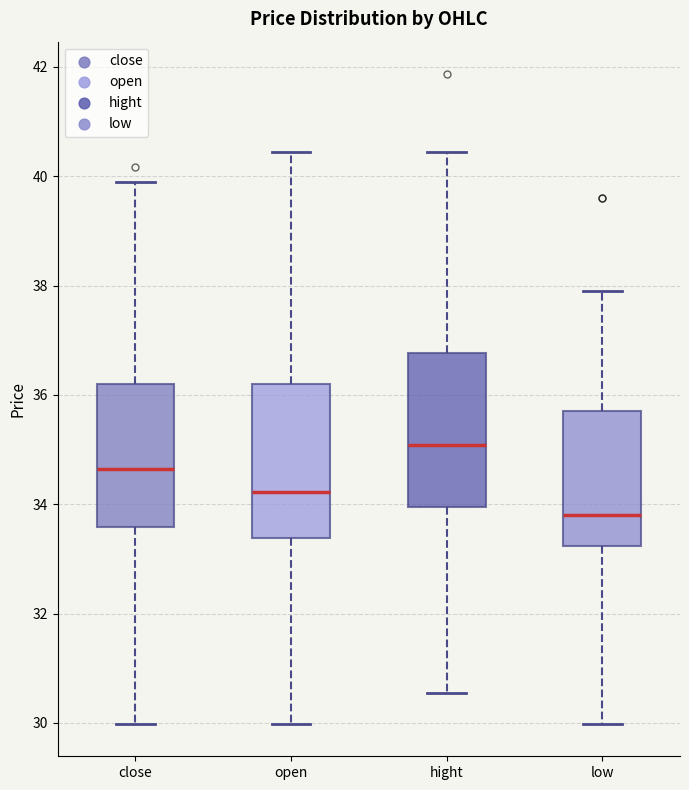

Reading left to right, read every box against the y-axis: the position of its median line, the range the box covers, and the ends of its whiskers. The values are not printed on the chart, so give them approximately, as read against the axis.

close: median 34.6, box 33.6 to 36.2, whiskers 30.0 to 39.8
open: median 34.2, box 33.4 to 36.2, whiskers 30.0 to 40.4
hight: median 35.0, box 34.0 to 36.8, whiskers 30.6 to 40.4
low: median 33.8, box 33.2 to 35.8, whiskers 30.0 to 38.0